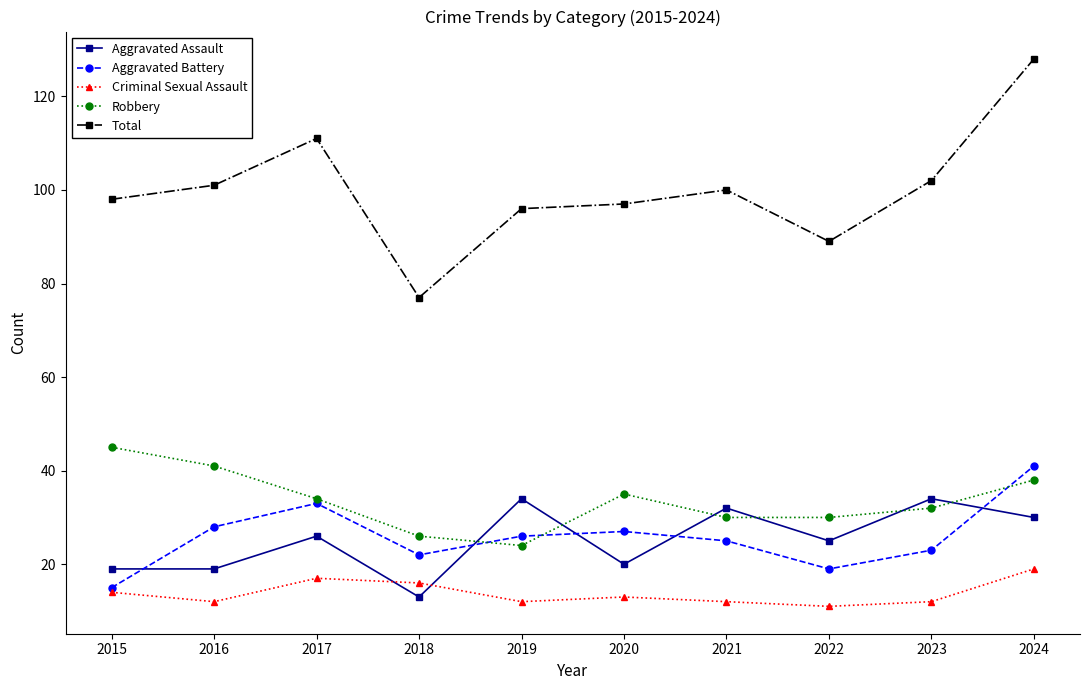

Which series changed the most between 2015 and 2024?

Total